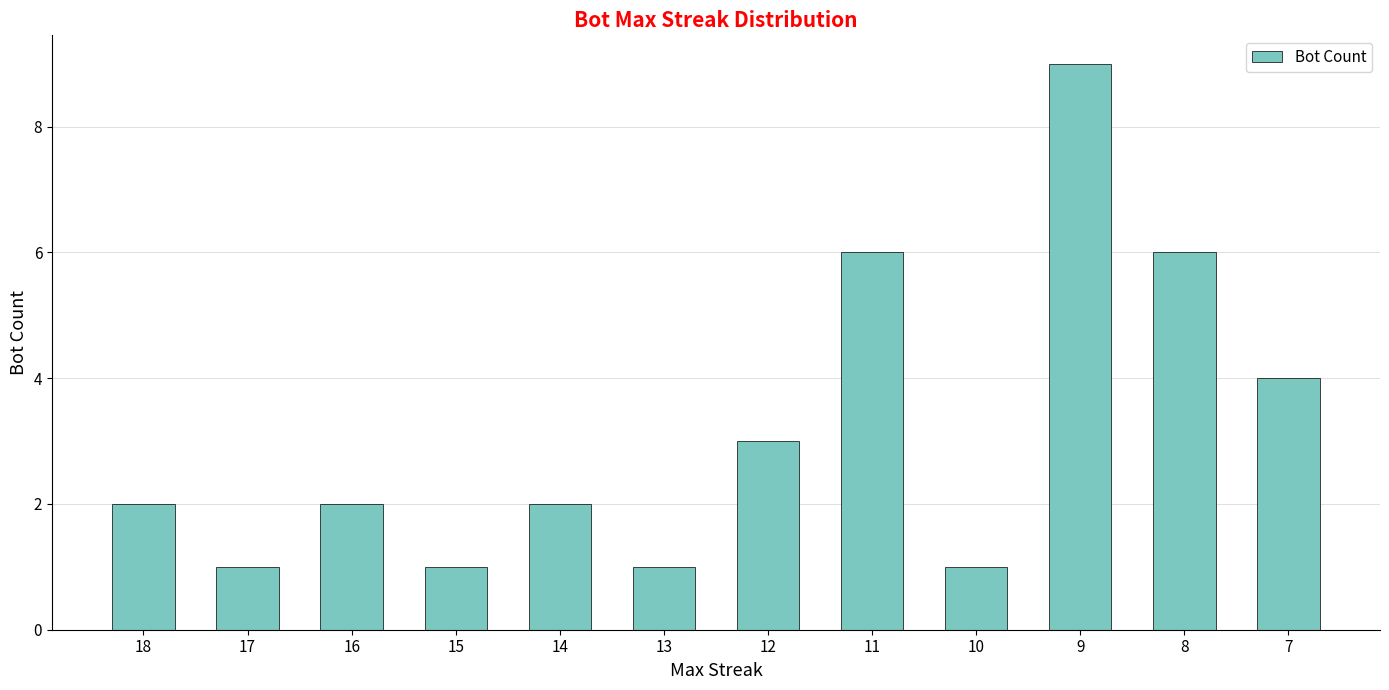

Count the values in the range 1 to 6.

11